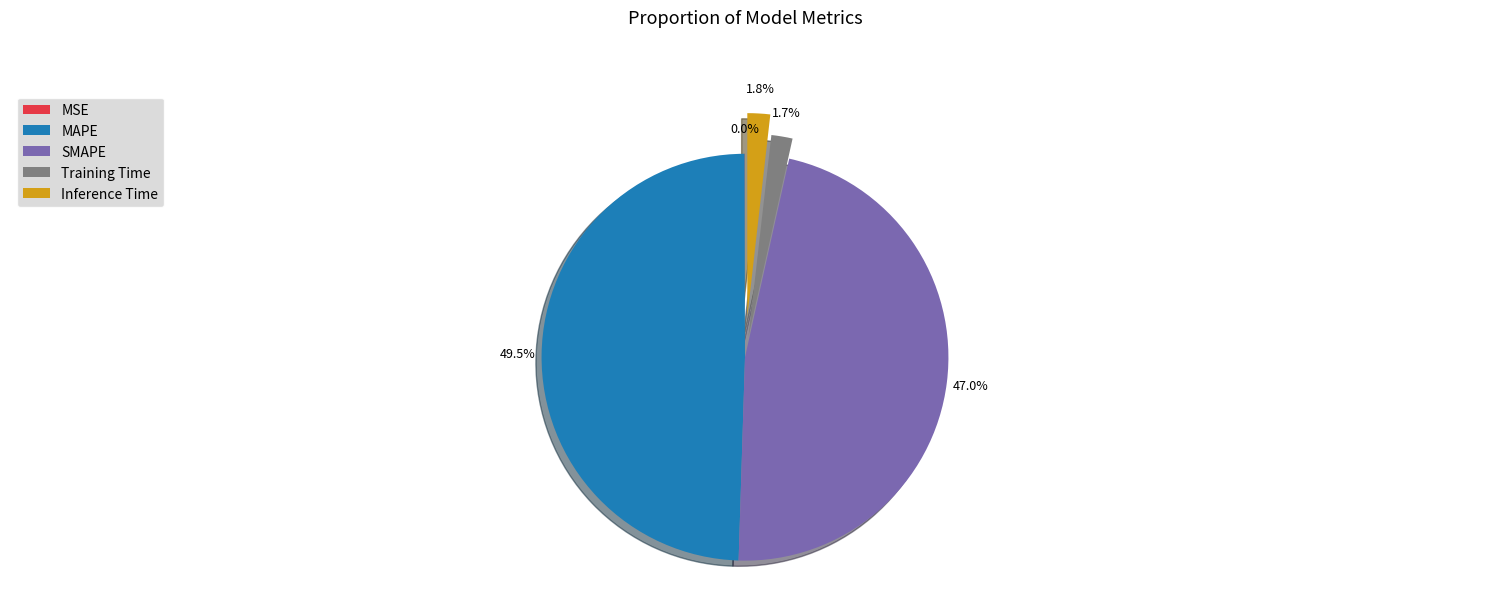

What percentage is the Inference Time slice, to the nearest percent?

2%